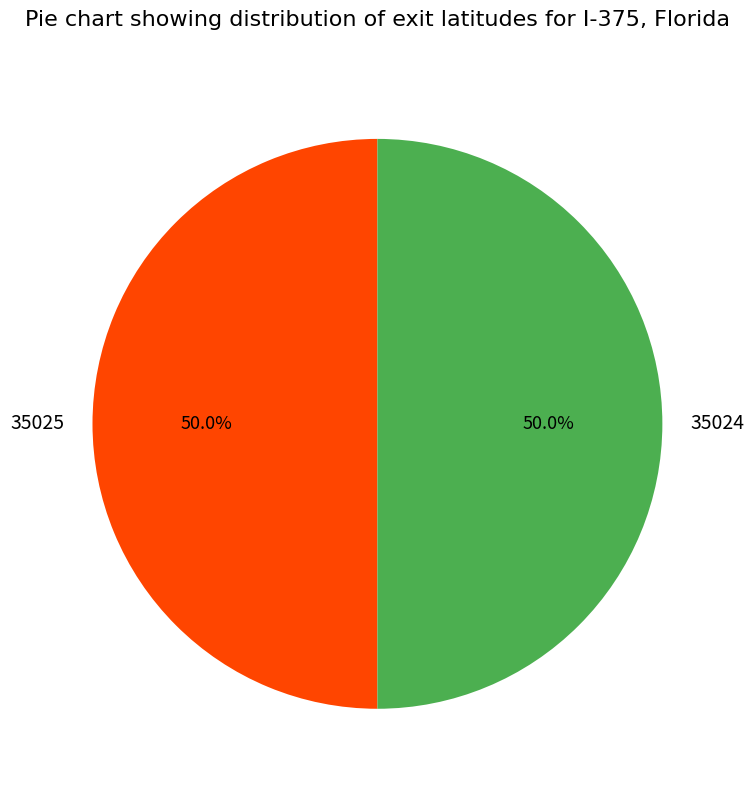

Combined, do 35024 and 35025 account for over 50%?

Yes